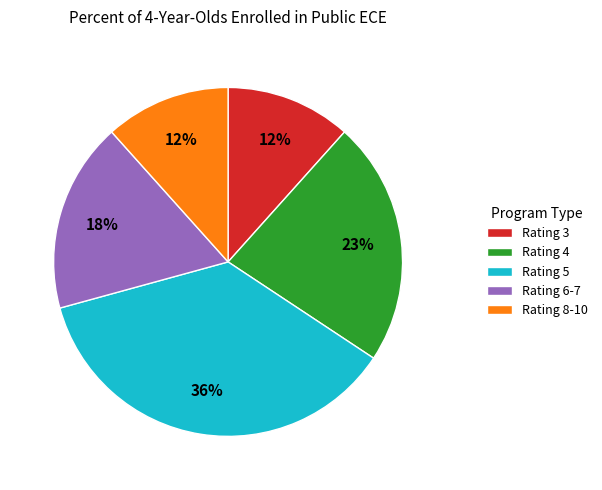

Is there a majority slice in this chart?

No